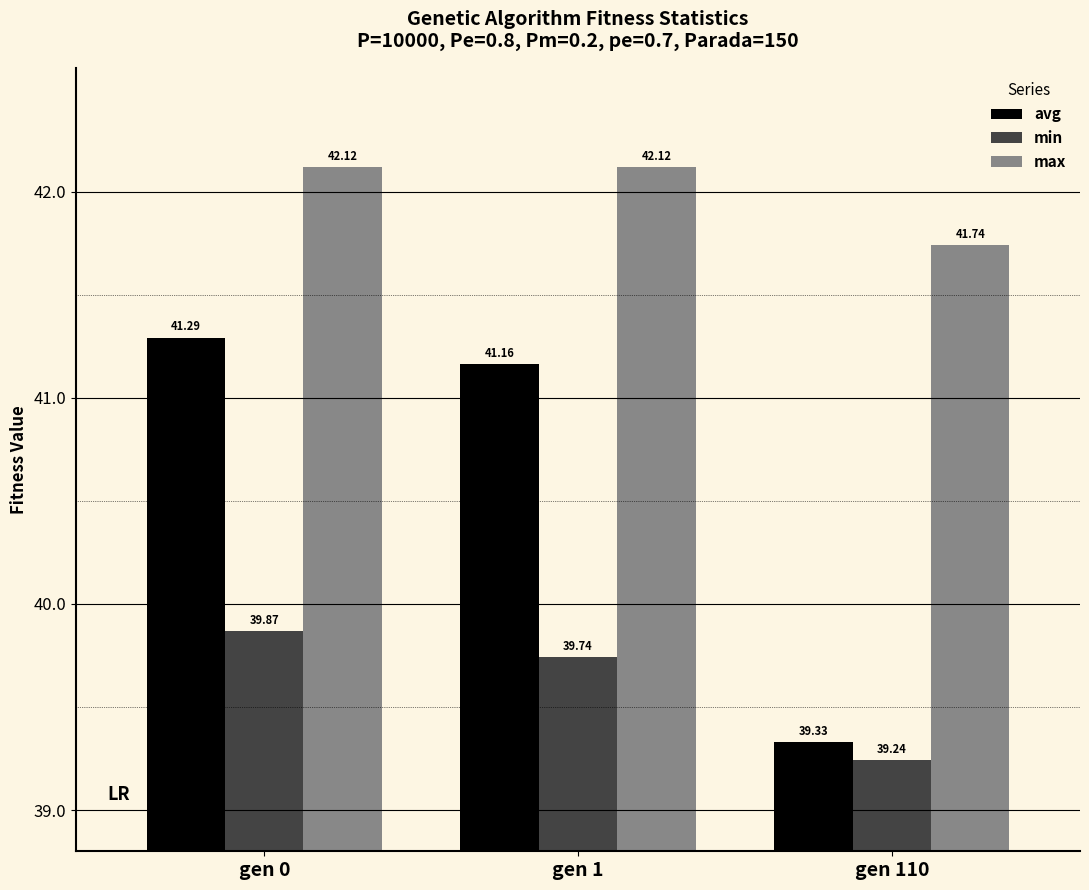

What is the total value across all series at gen 110?

120.3